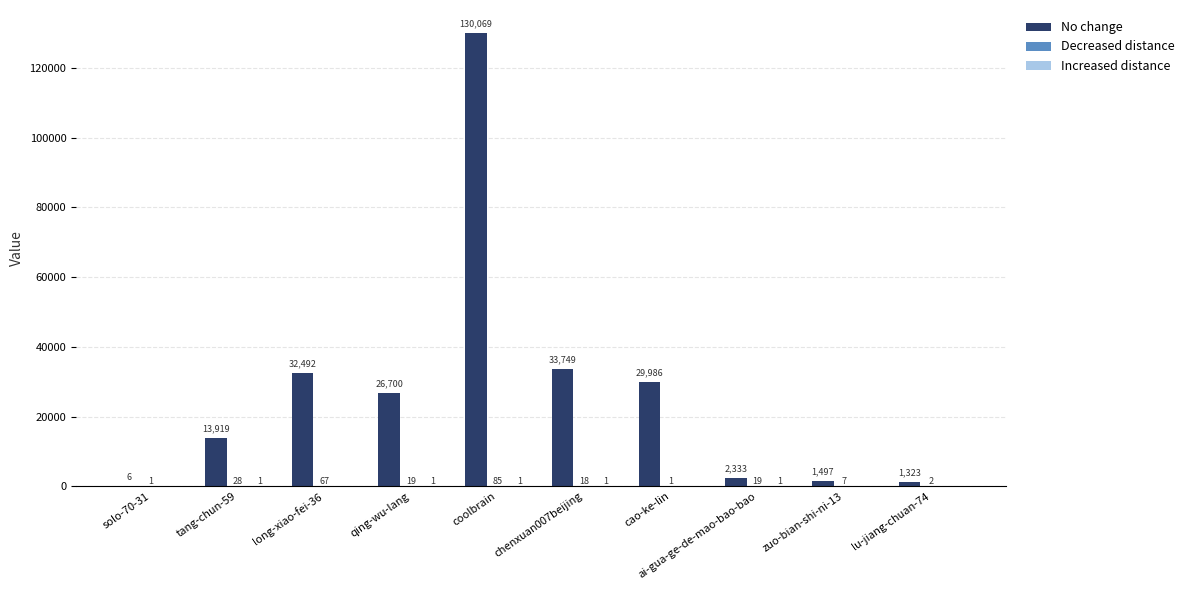

What is the greatest value displayed?

130069